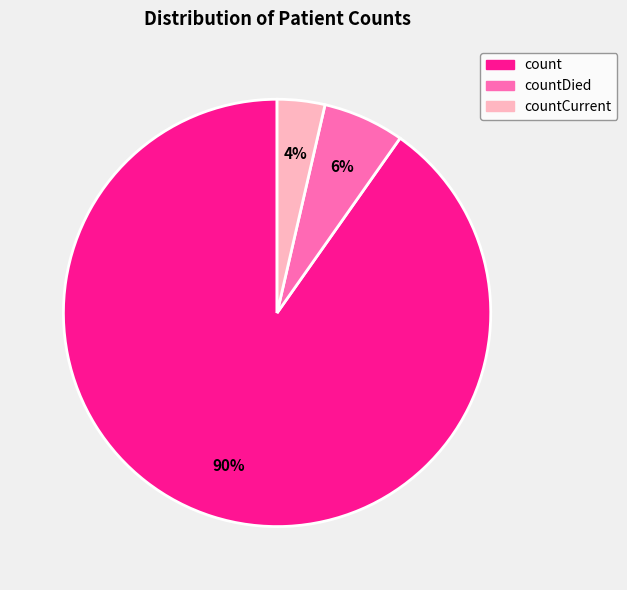

Is there a majority slice in this chart?

Yes